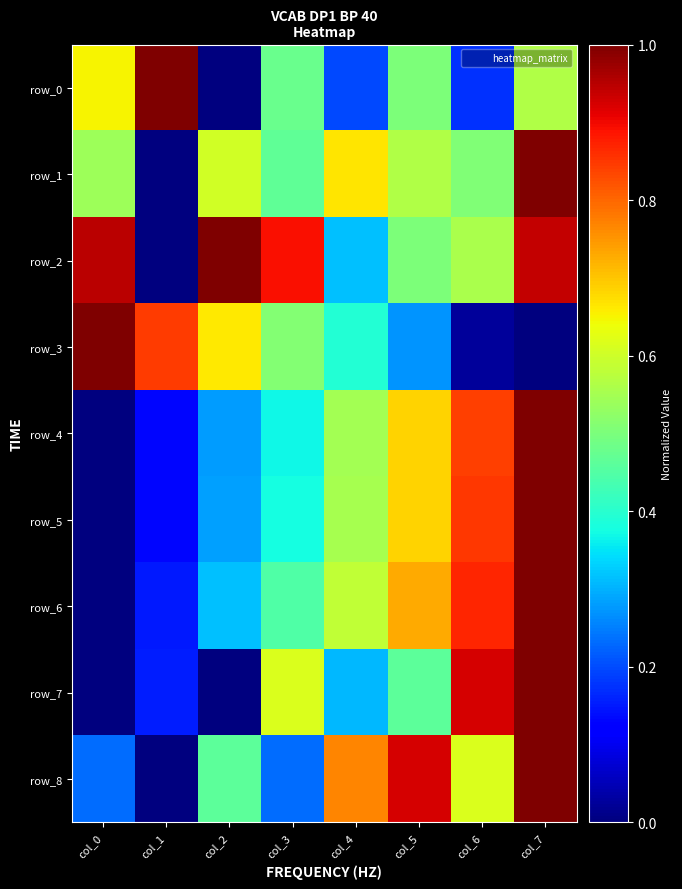

What is the sum of all row_4 values?

3.9